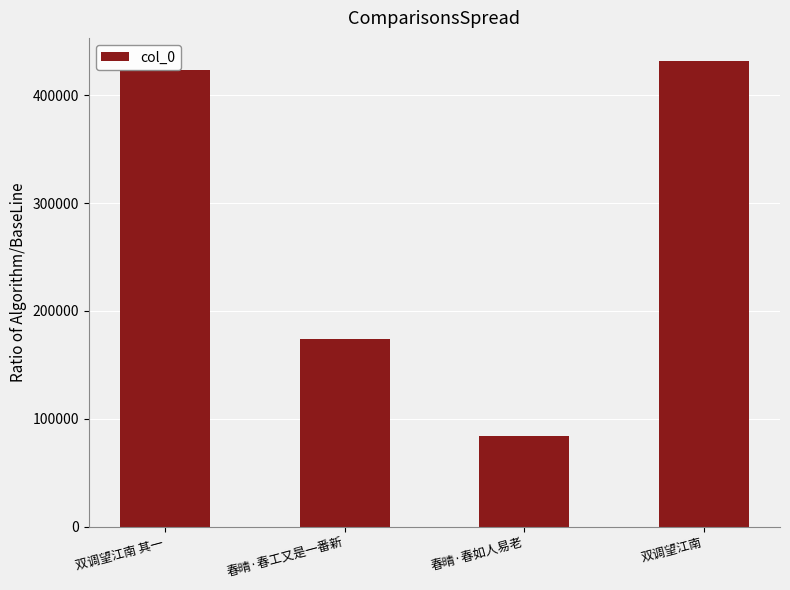

Does the chart contain stacked bars?

No